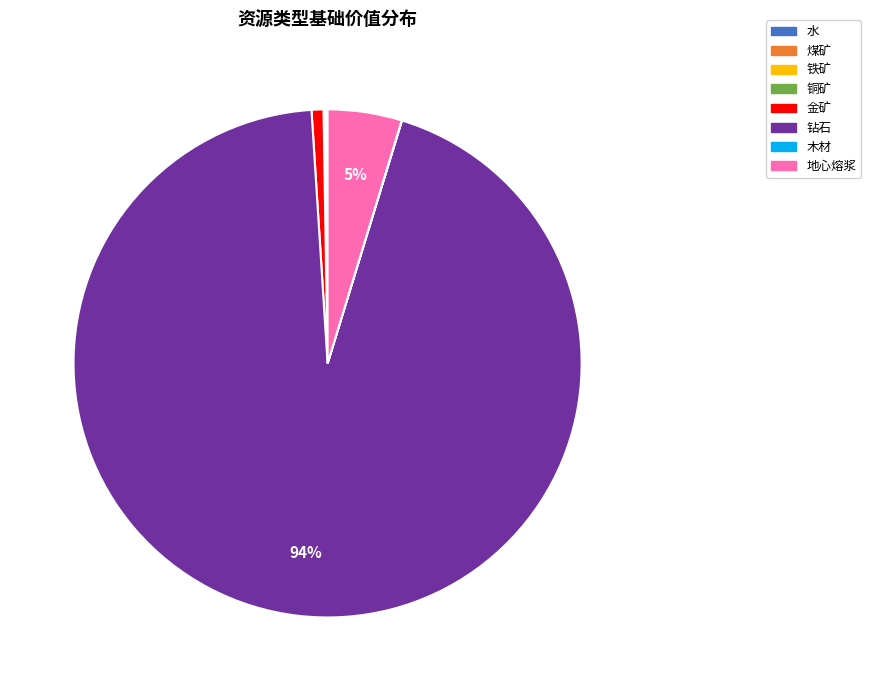

To the nearest percent, what portion does 金矿 represent?

1%